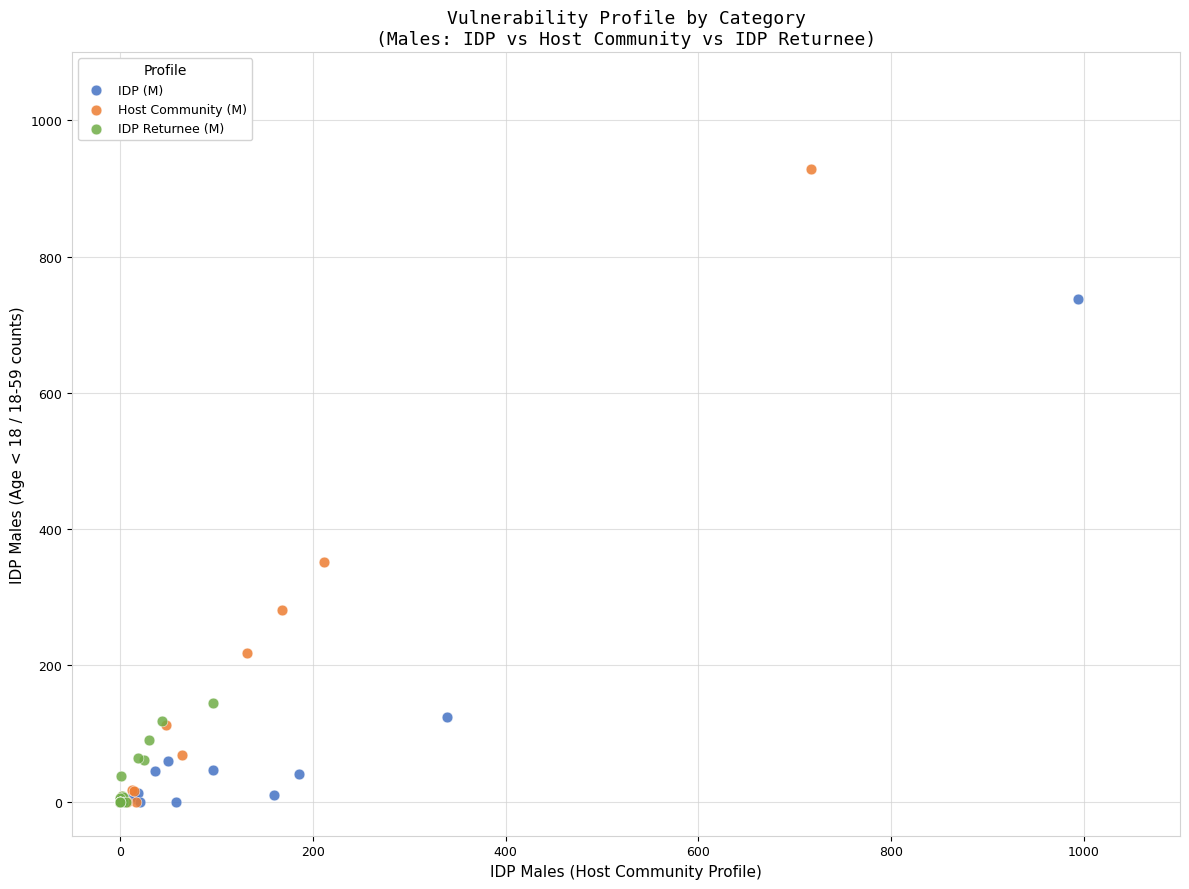

Which series has the largest Y range (max minus min)?

Host Community (M)